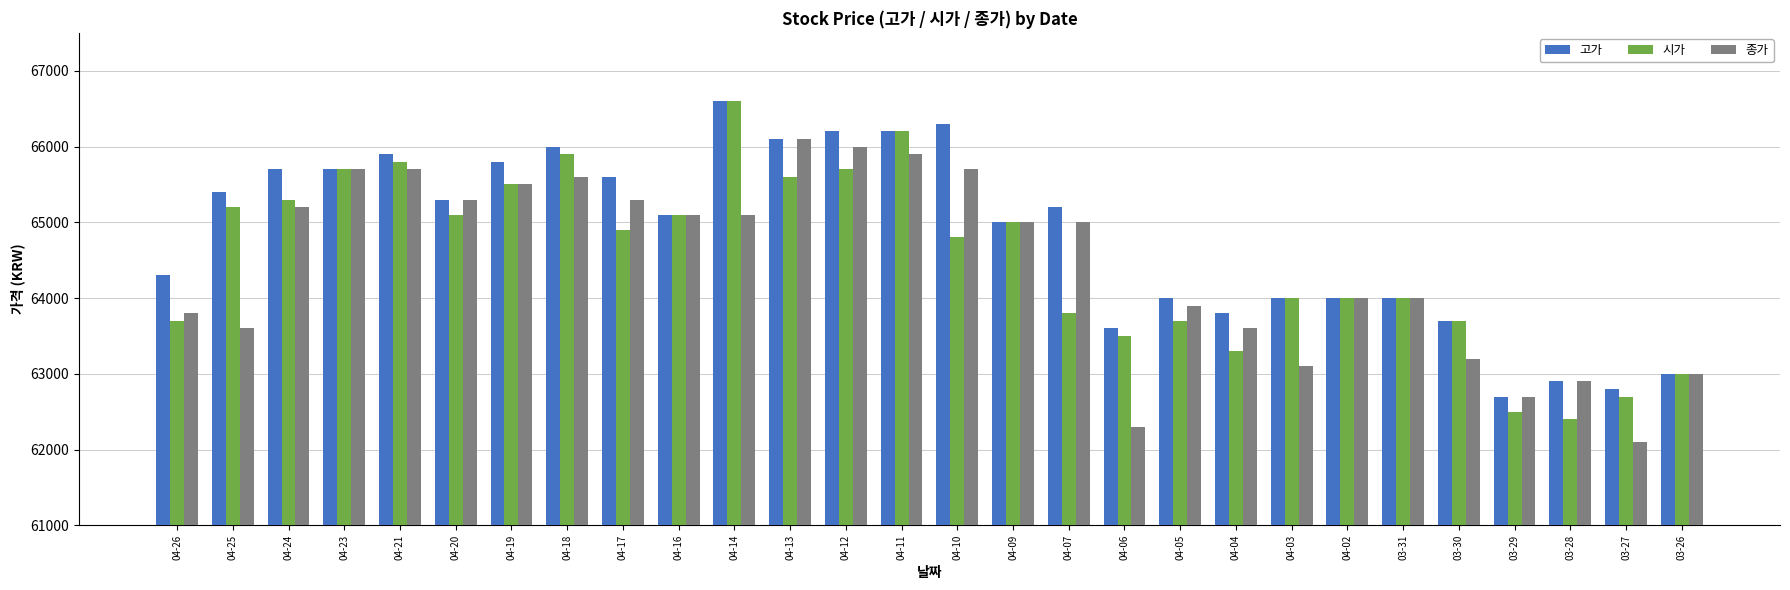

At how many categories does at least one series exceed 64271?

17